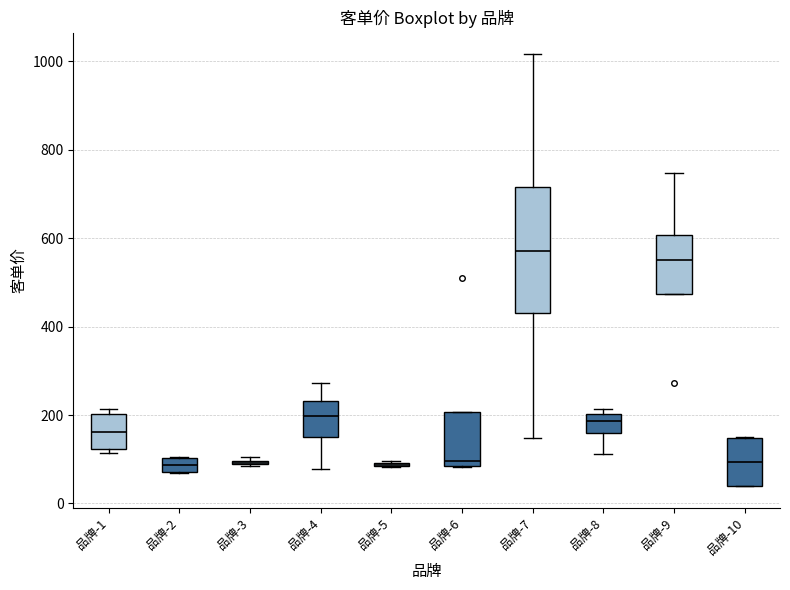

Where is the lower edge of the box for 品牌-8 on the y-axis? The values are not printed on the chart, so give them approximately, as read against the axis.

160